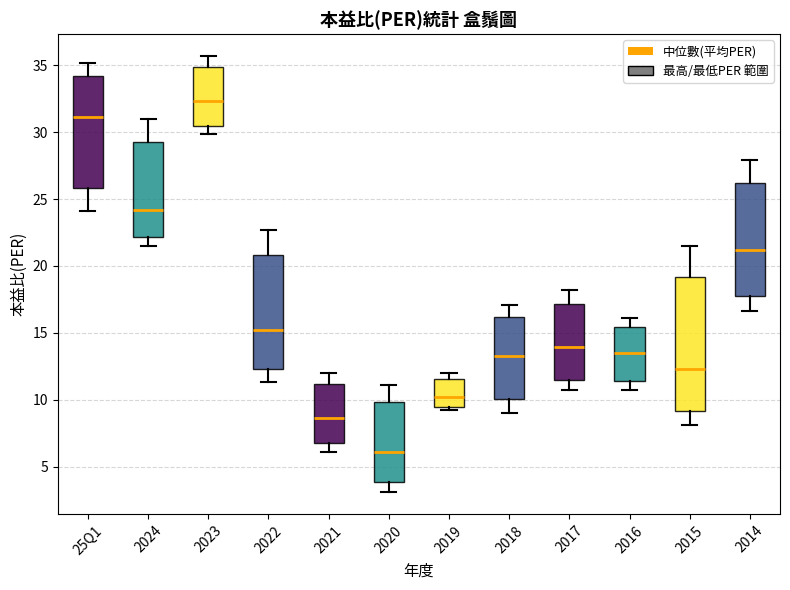

Where does the upper whisker of the box for 2022 end on the y-axis? The values are not printed on the chart, so give them approximately, as read against the axis.

22.5